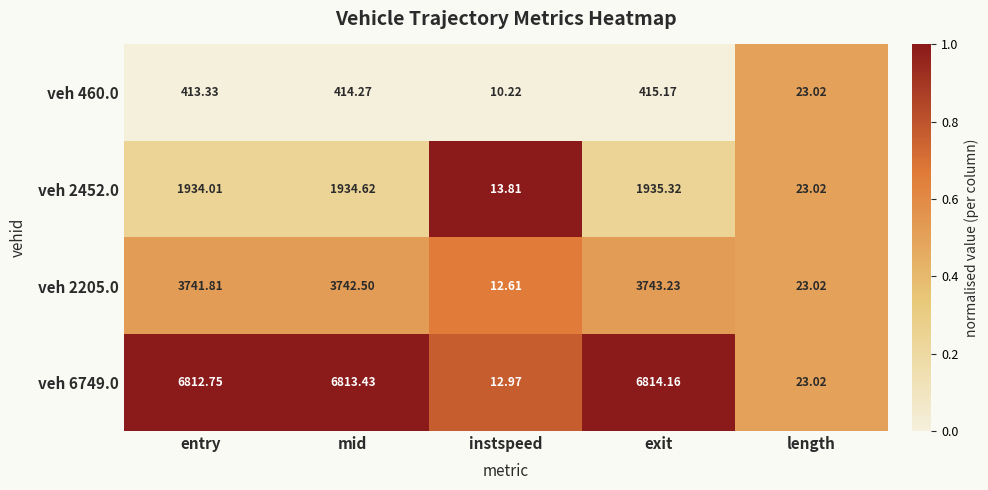

What is the greatest value displayed?

6814.2